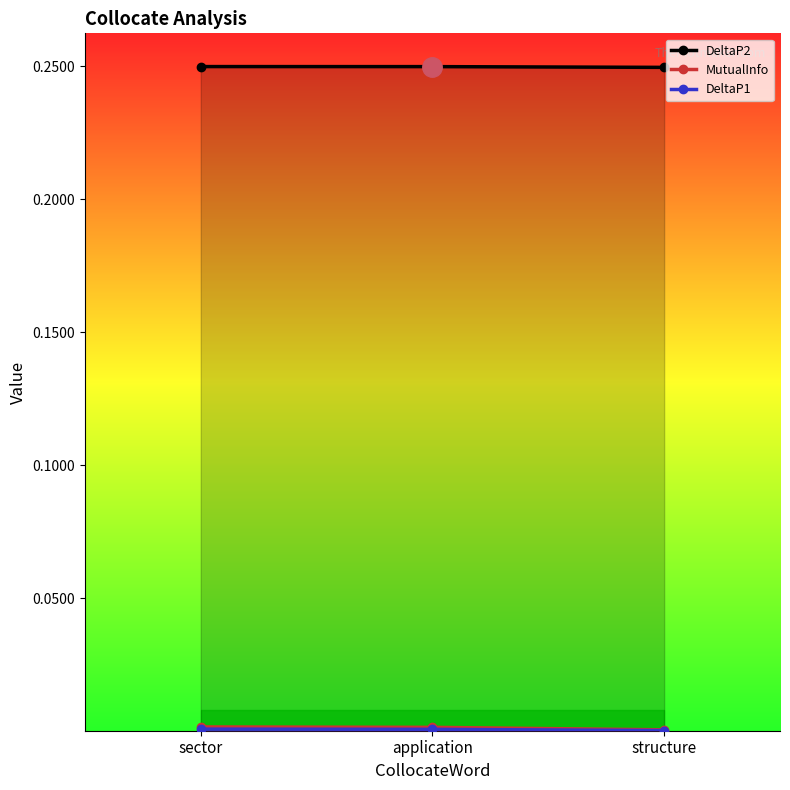

True or false: DeltaP1 has a value of 0.0 at sector.

False